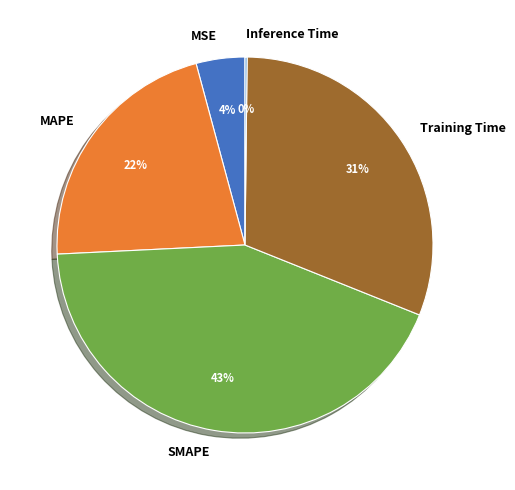

Between MSE and SMAPE, which is larger?

SMAPE